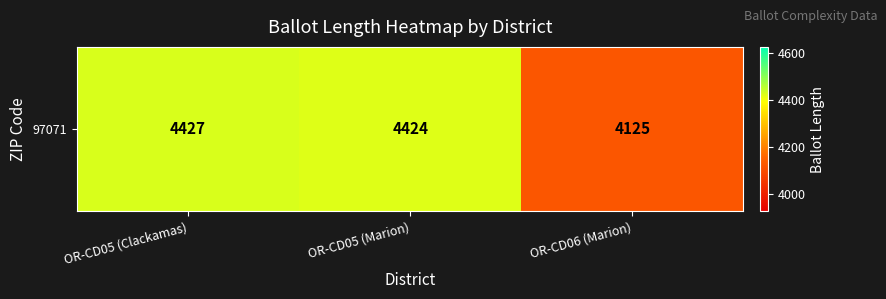

Is it true that the value at OR-CD06 (Marion) is 4125?

True